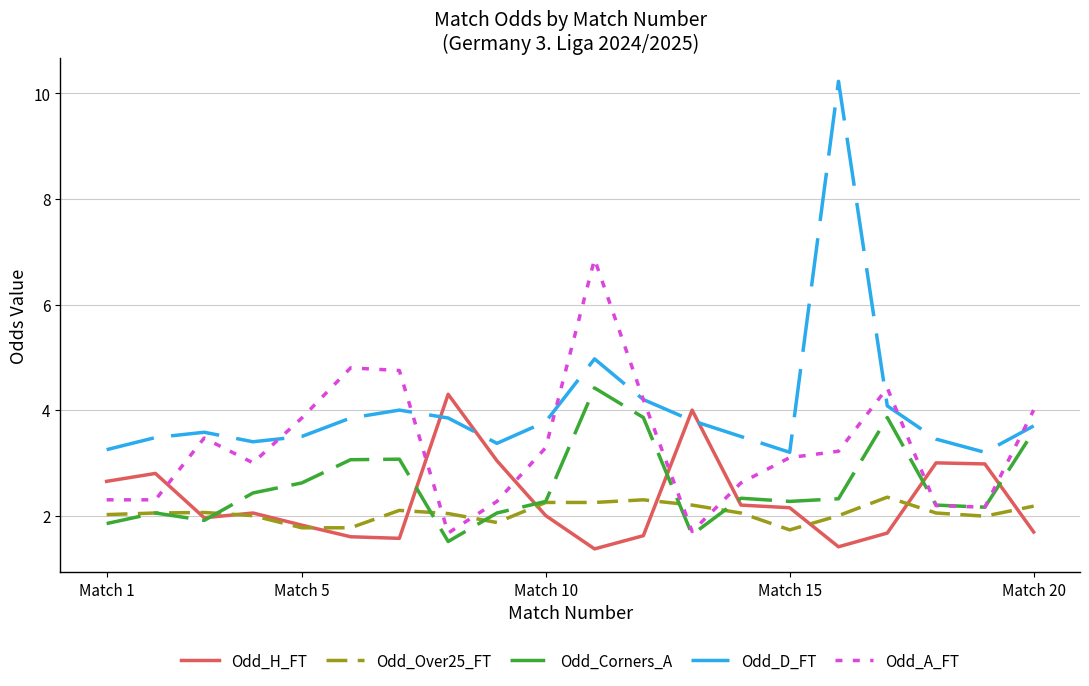

In Odd_D_FT, how many points are higher than both neighbors (excluding endpoints)?

4